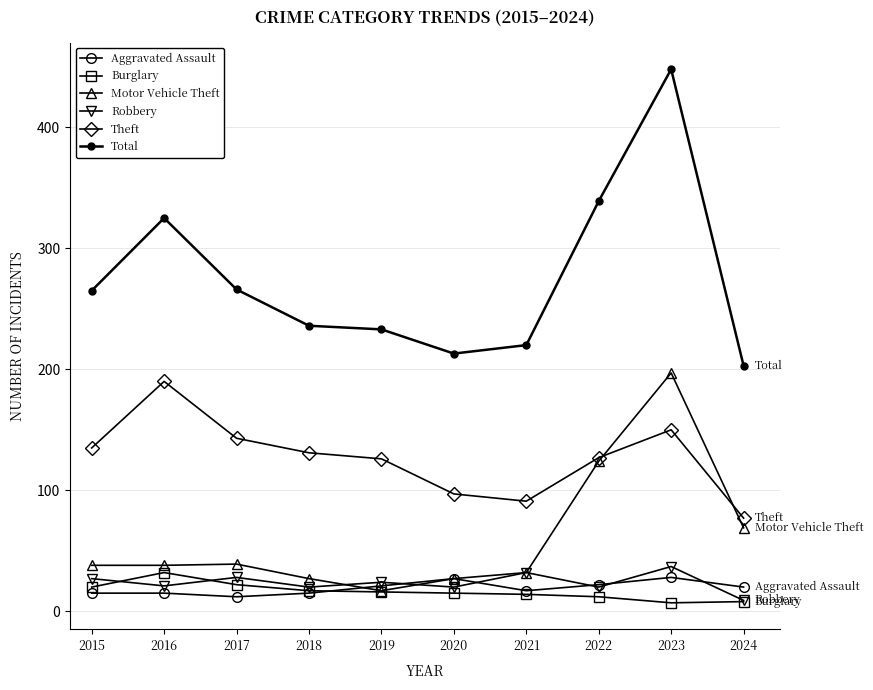

Is this an area chart (filled region under the line)?

No